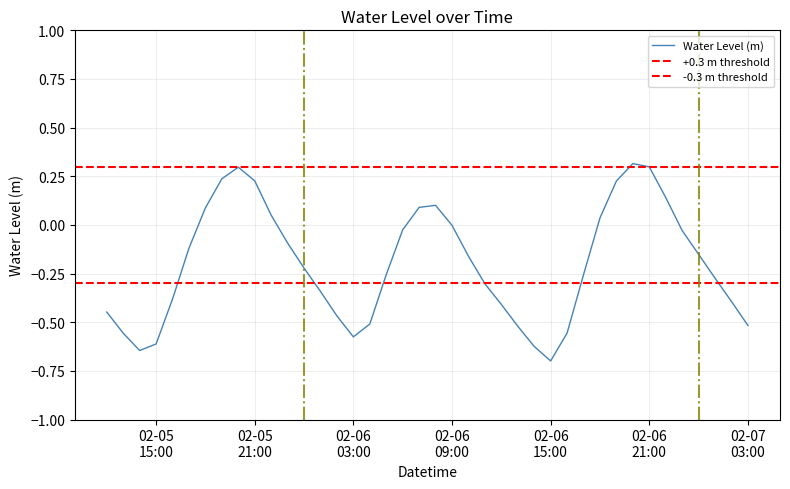

What is the smallest value displayed?

-0.7